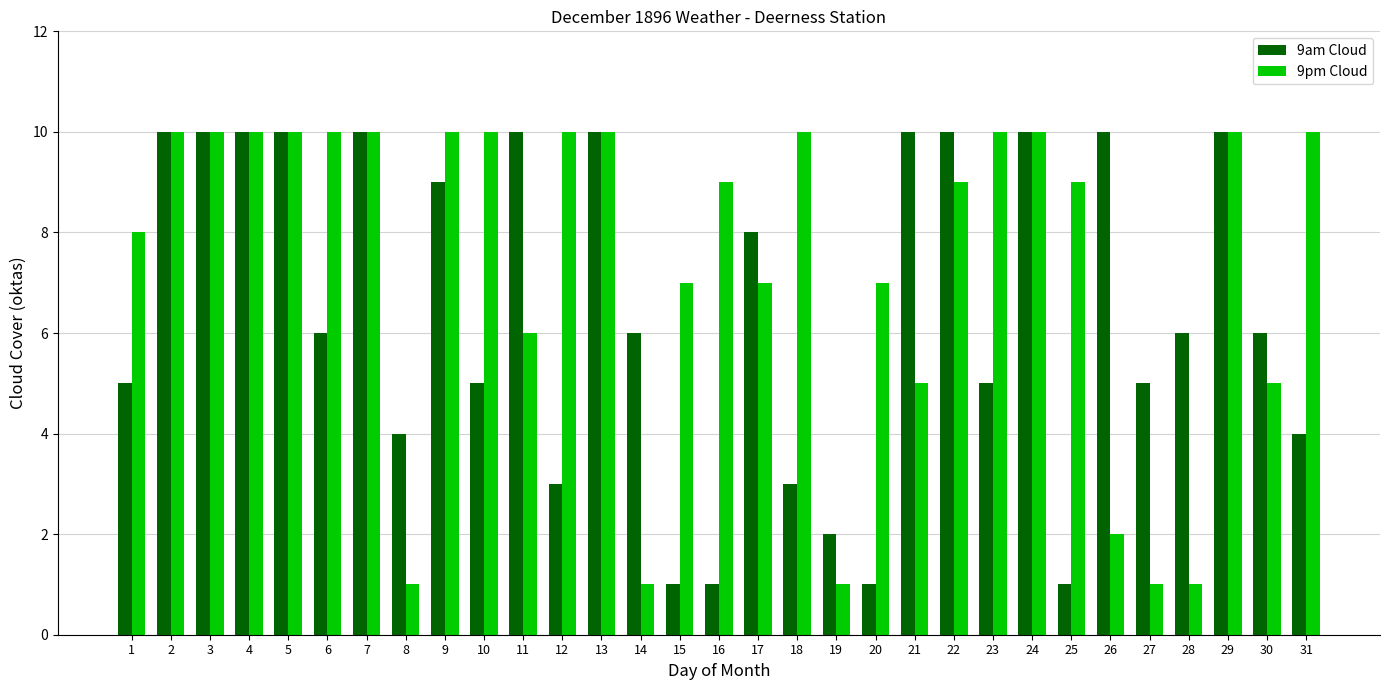

What is the maximum value shown in the chart?

10